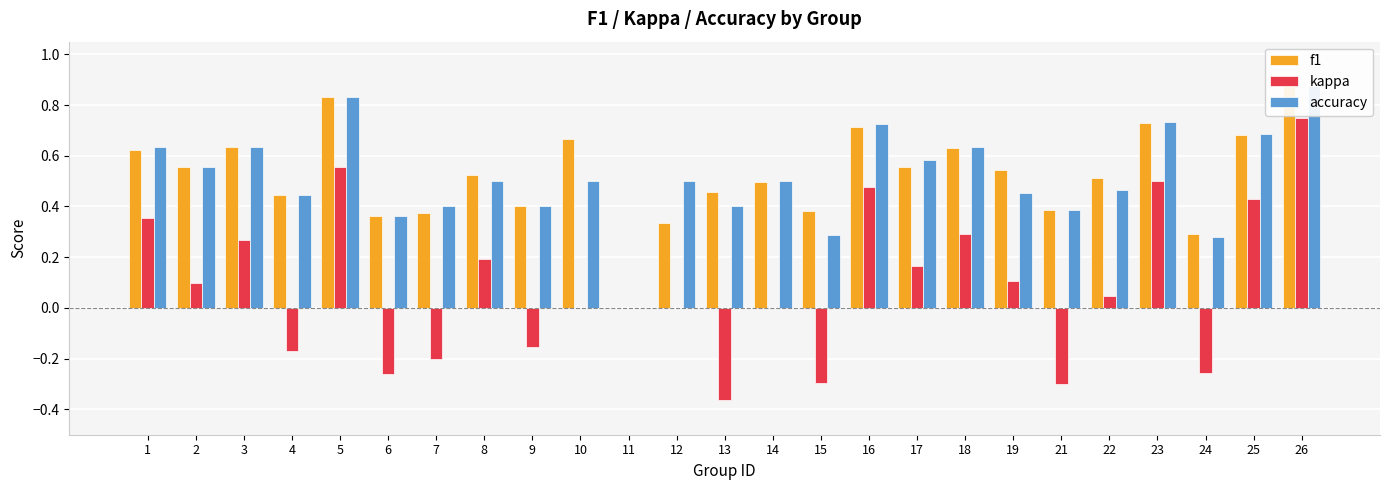

At which category does the chart reach its minimum across all series?

13